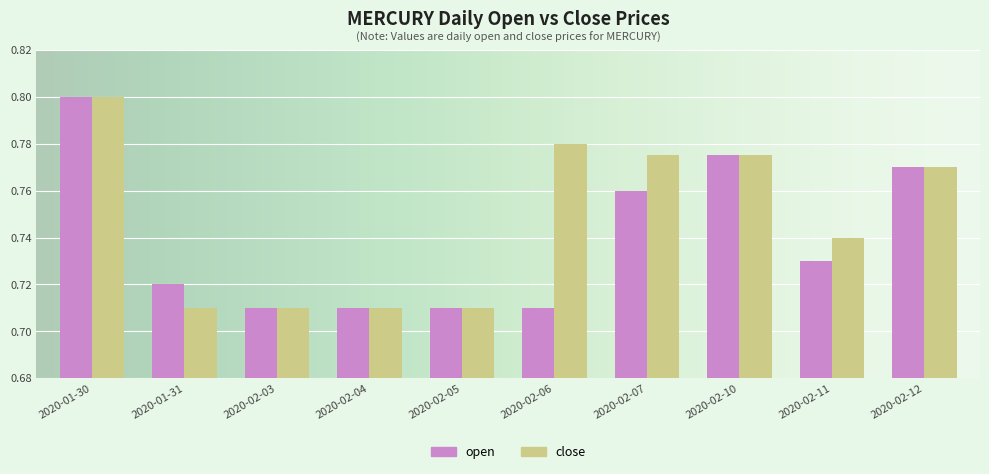

What are all the series names shown in the legend?

open, close